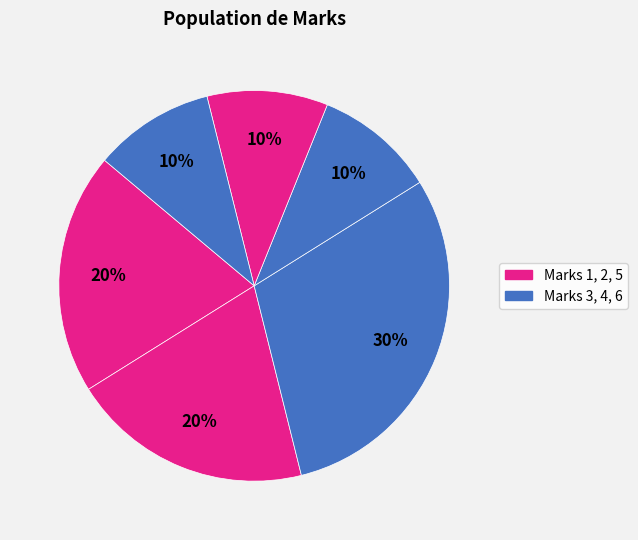

How many slices are in this pie chart?

6